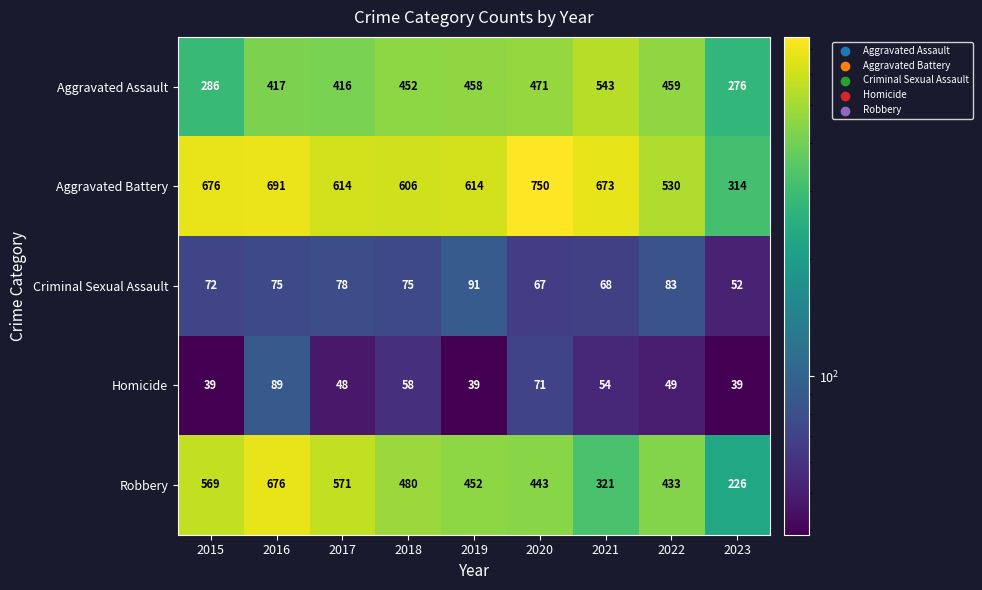

Which category has the lowest value in the Robbery series?

2023